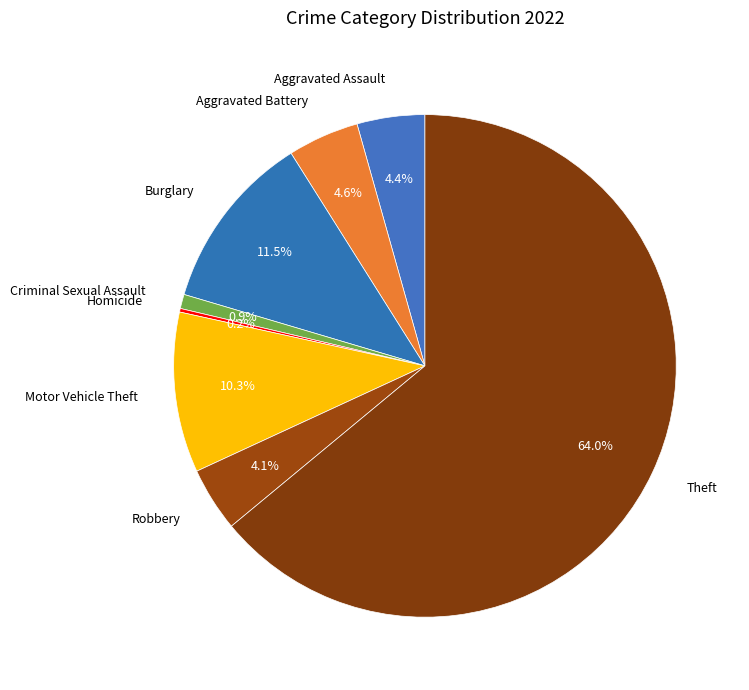

What percentage is the Robbery slice, to the nearest percent?

4%